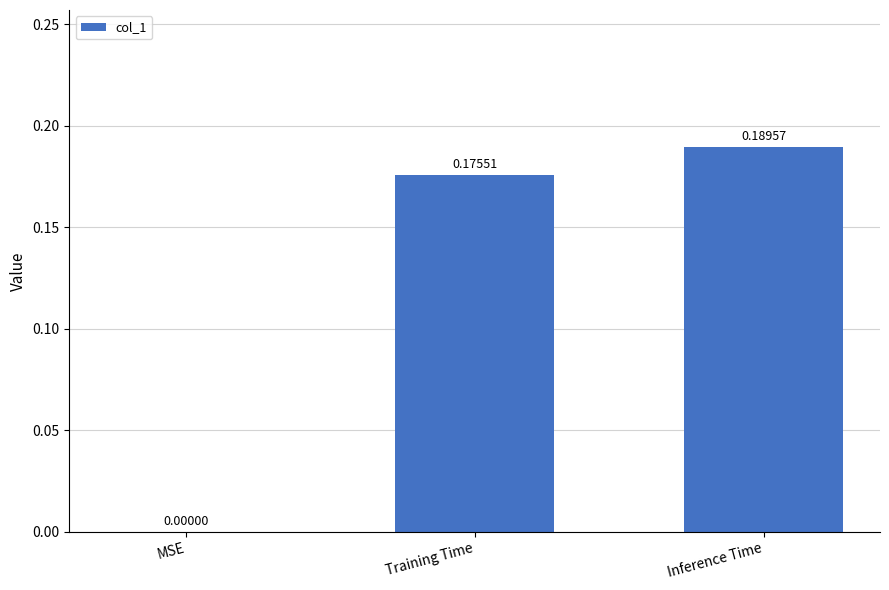

What is the sum of all values?

0.4